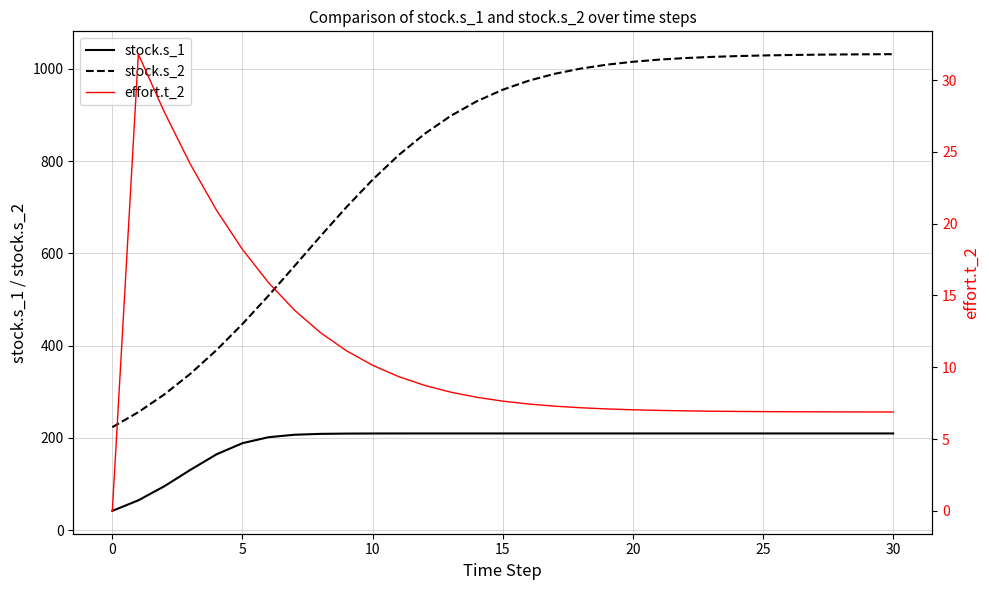

Which category has the lowest value in the stock.s_2 series?

0